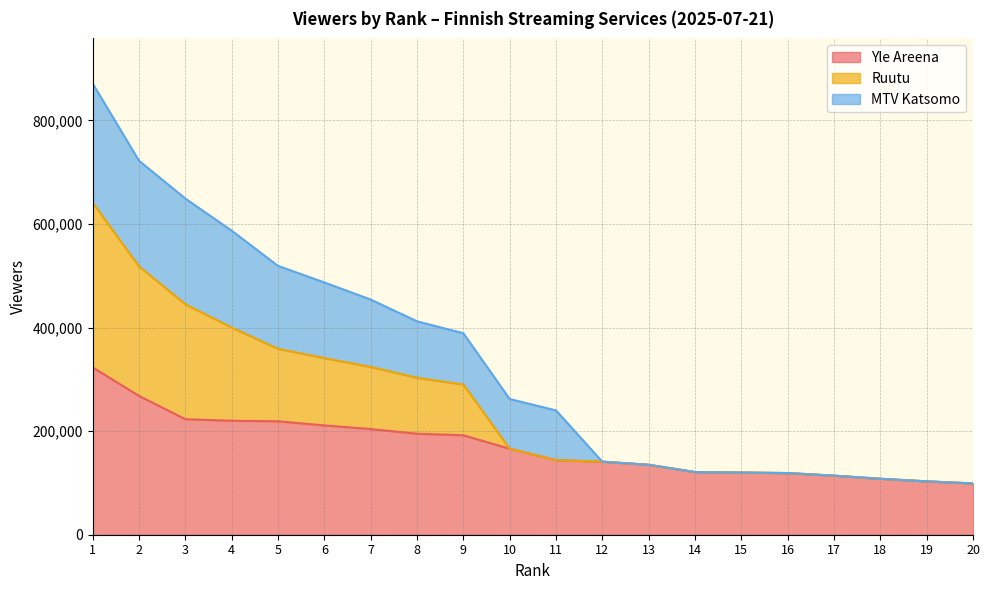

What is the sum of the Ruutu values at 15 and 16?

239000